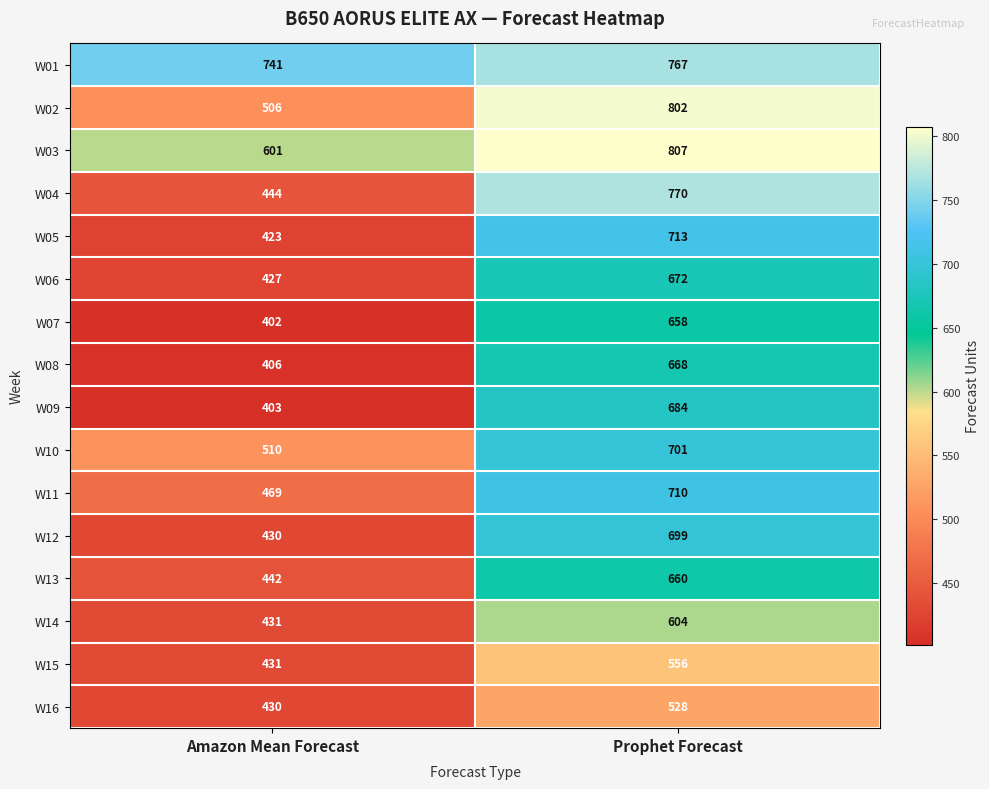

Where is W03 nearest to the value 704?

Amazon Mean Forecast